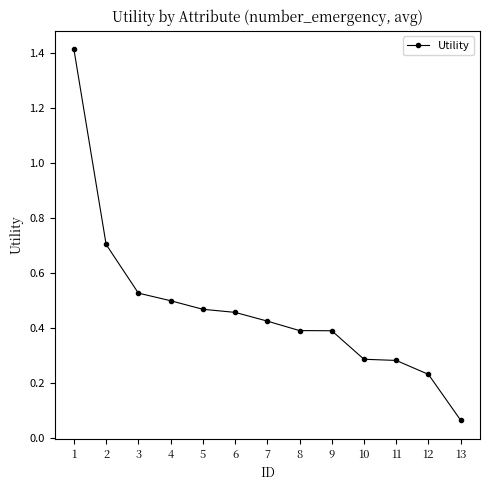

True or false: there are more than 2 points higher than both neighbors.

False